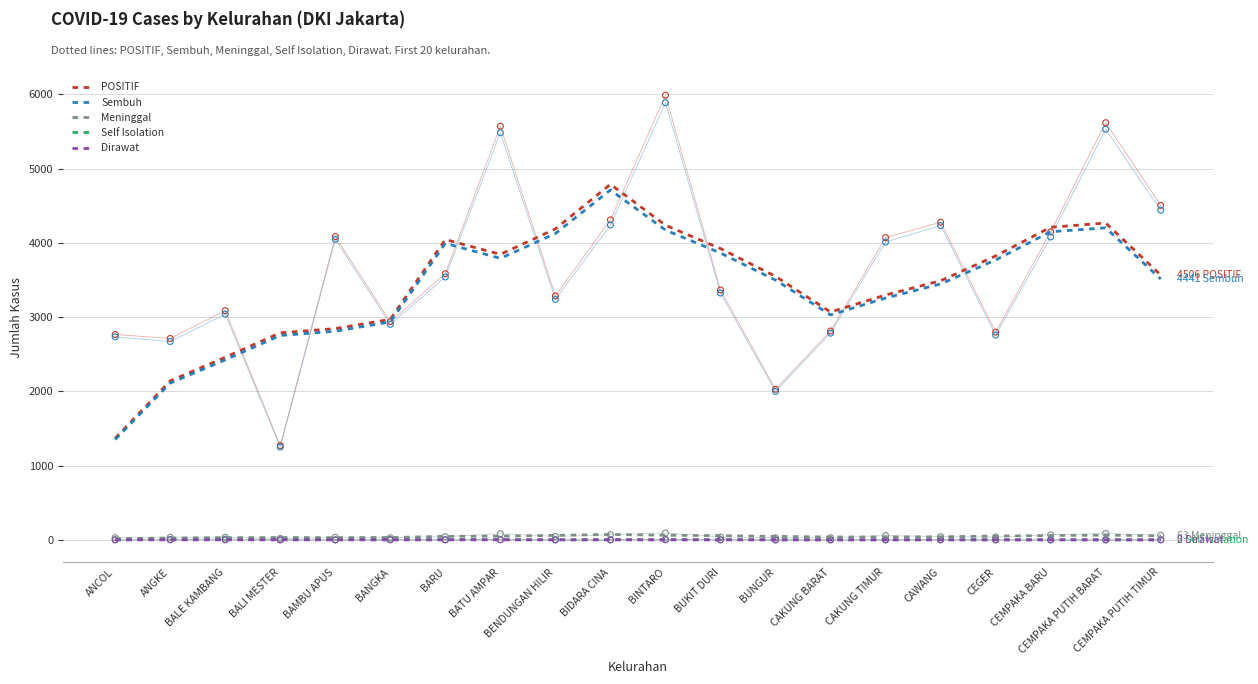

Which series reaches the maximum Y coordinate?

POSITIF